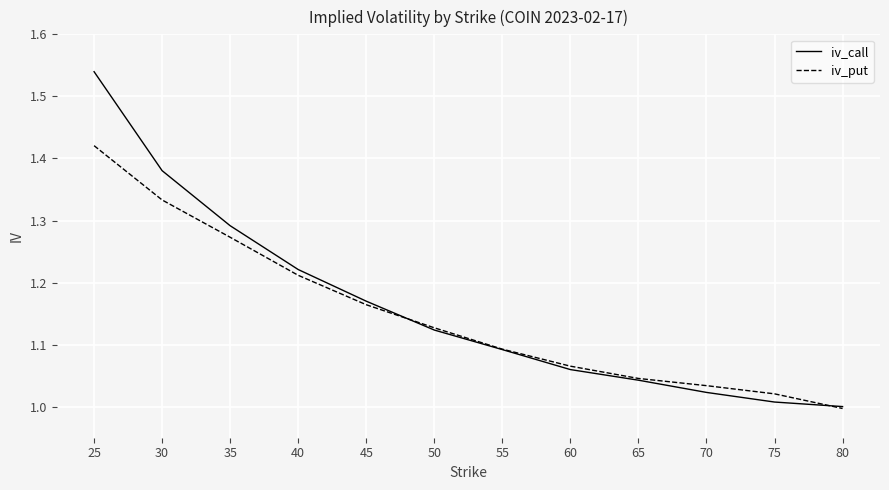

Is it true that iv_call equals 1.0 at 75?

True